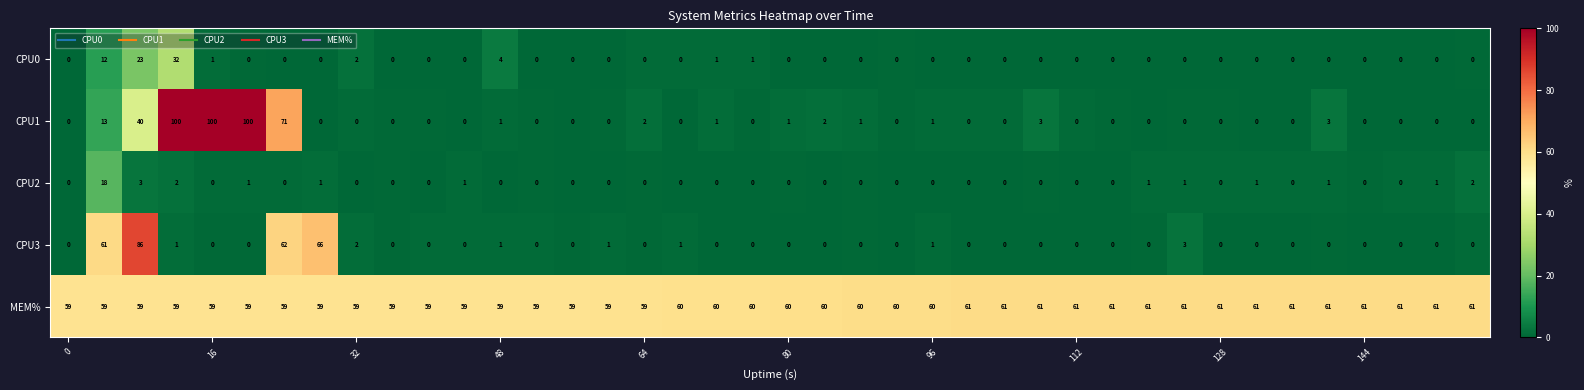

Which series has the widest spread of values?

CPU1